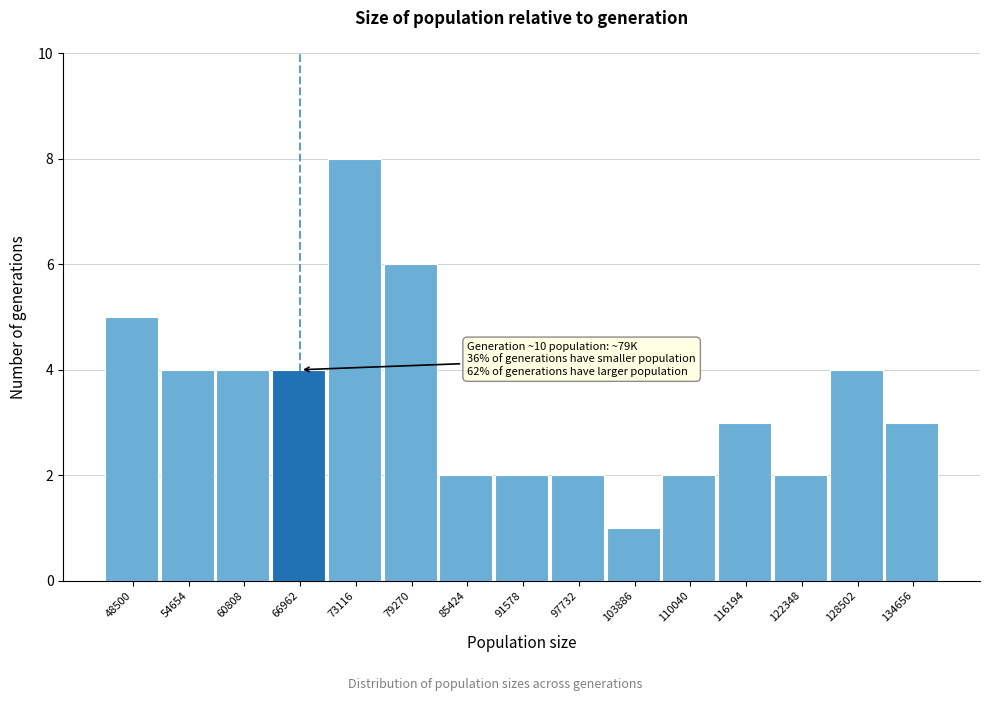

Reading left to right, list all the values displayed in this chart.

5	4	4	4	8	6	2	2	2	1	2	3	2	4	3